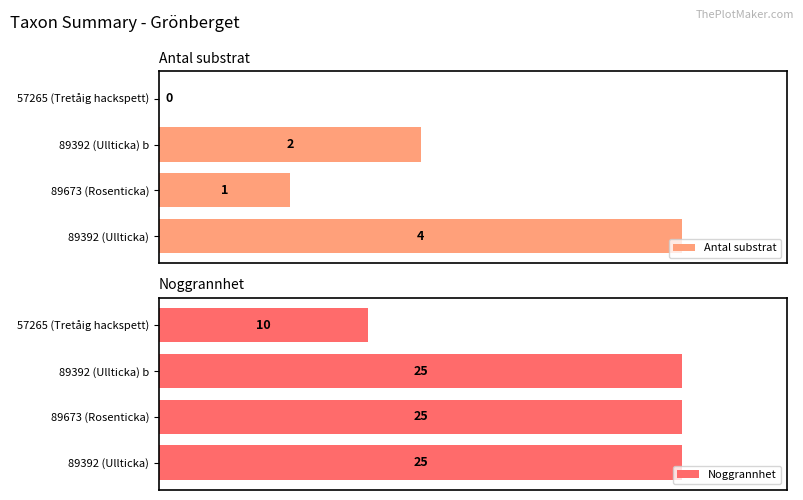

Reading right to left, what are all the values shown in this chart?

Antal substrat: 0	2	1	4
Noggrannhet: 10	25	25	25